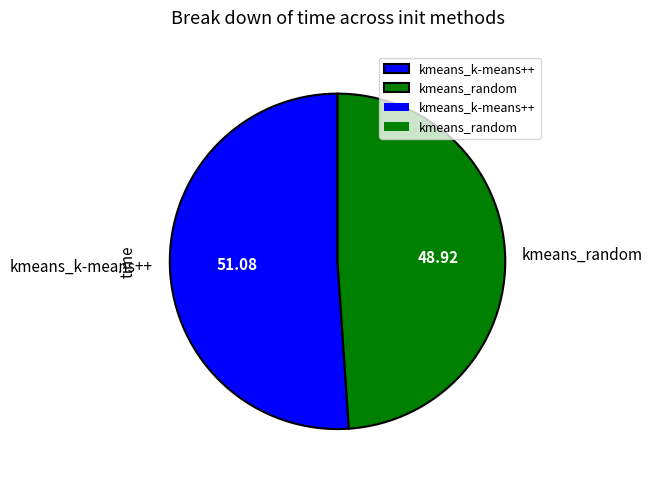

Which slice is the largest?

kmeans_k-means++